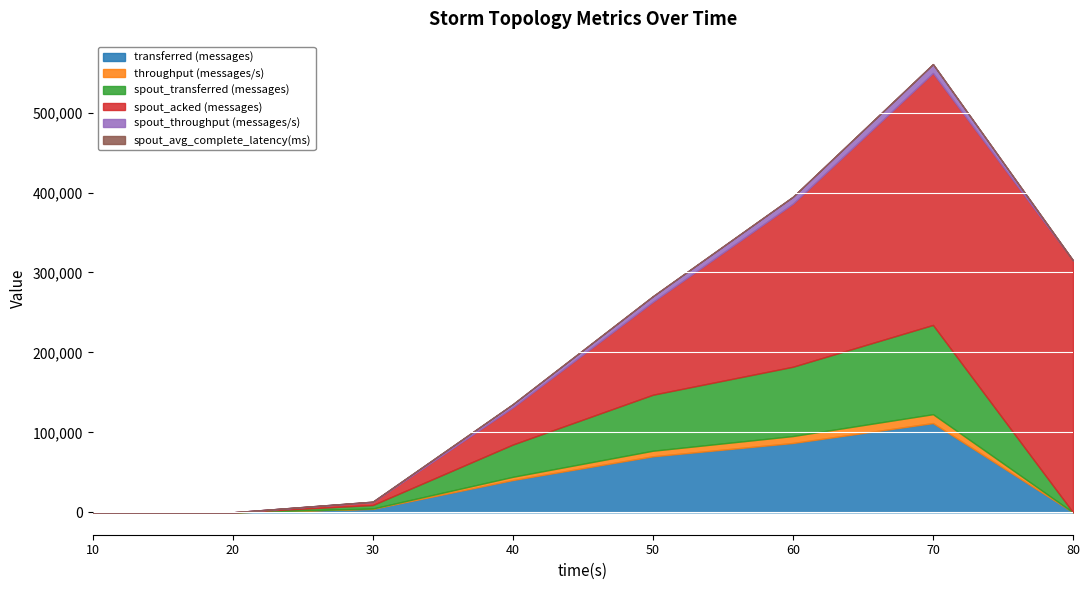

At which label does transferred (messages) reach its peak?

70